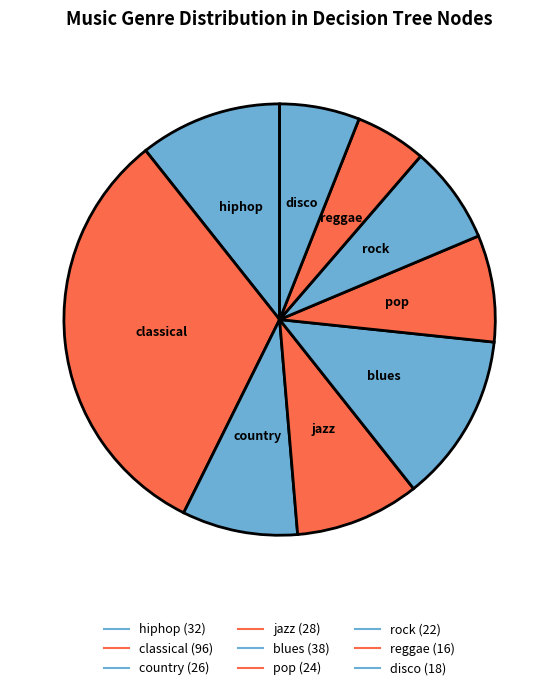

What percentage is the country slice, to the nearest percent?

9%